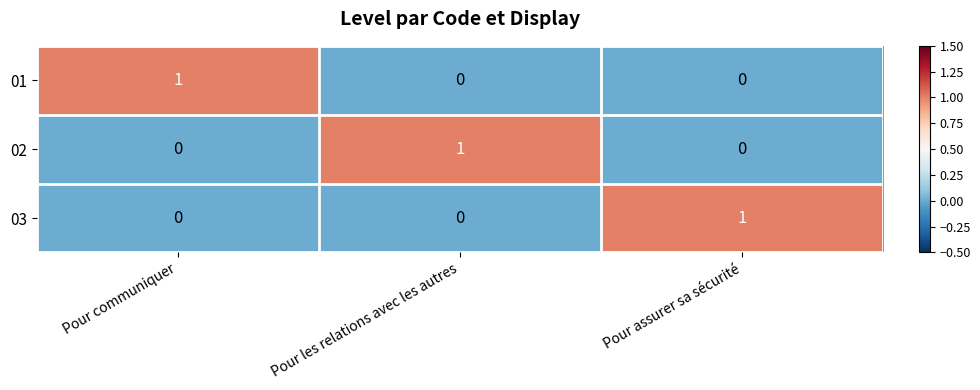

True or false: 02 has a value of 0 at Pour assurer sa sécurité.

True